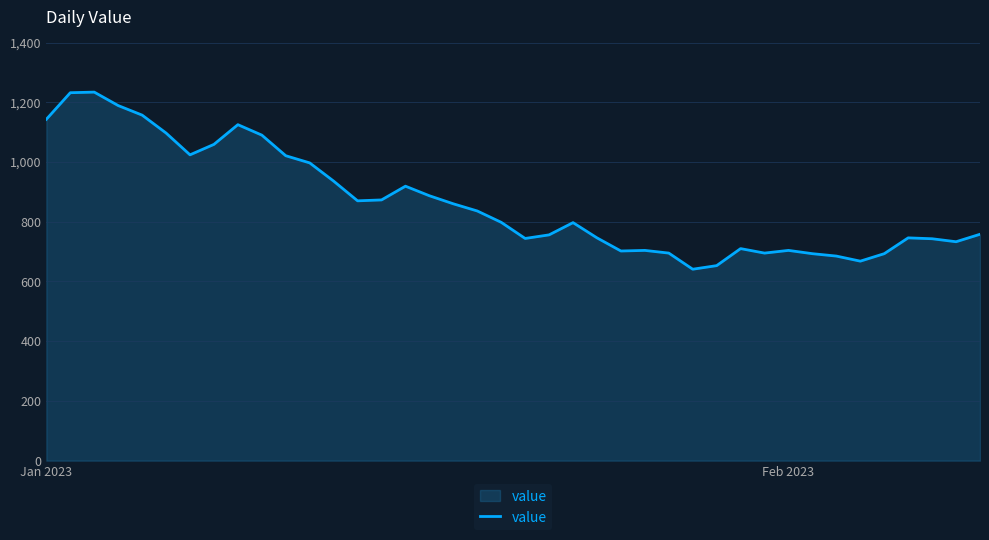

What is the minimum value shown in the chart?

641